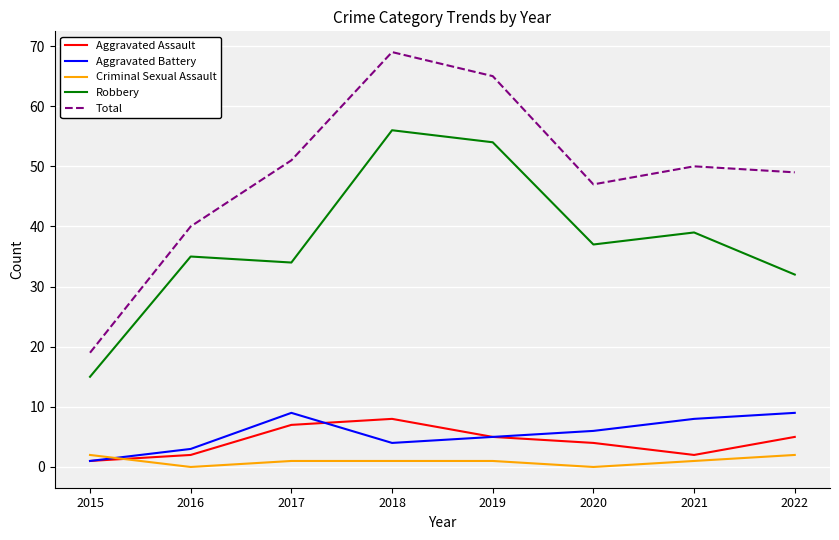

What is the difference between the highest and lowest values at 2022?

47